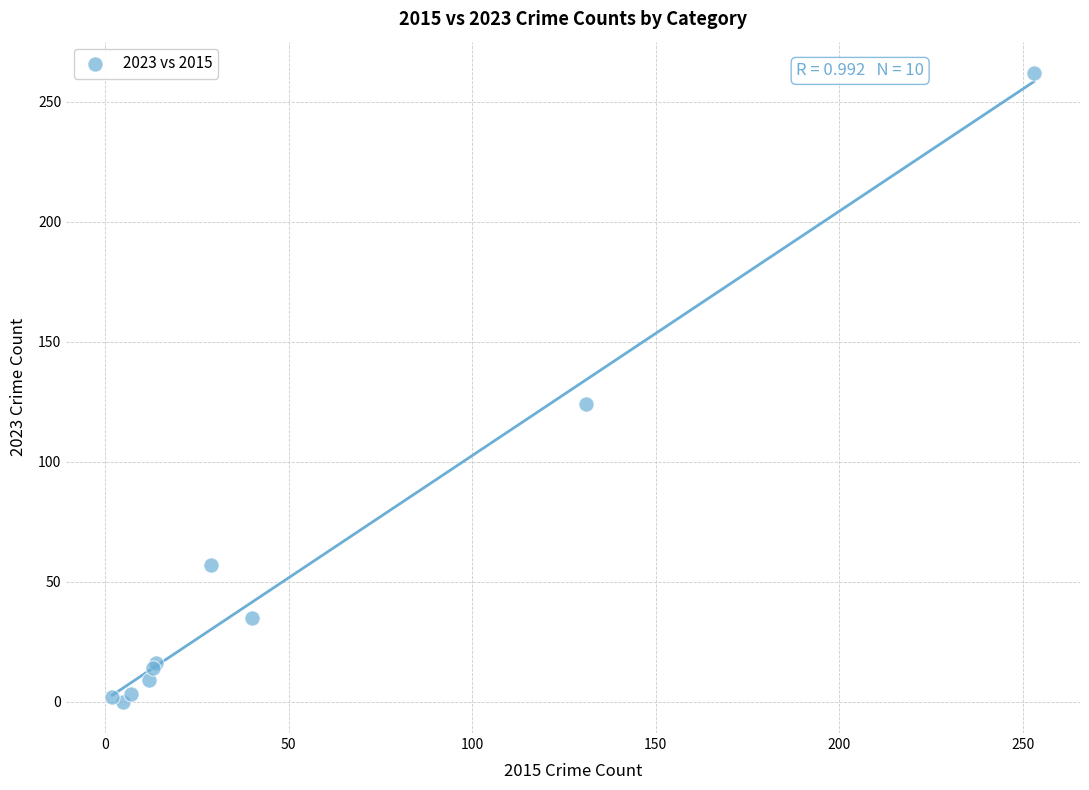

What Y value in the scatter plot is closest to 131?

124